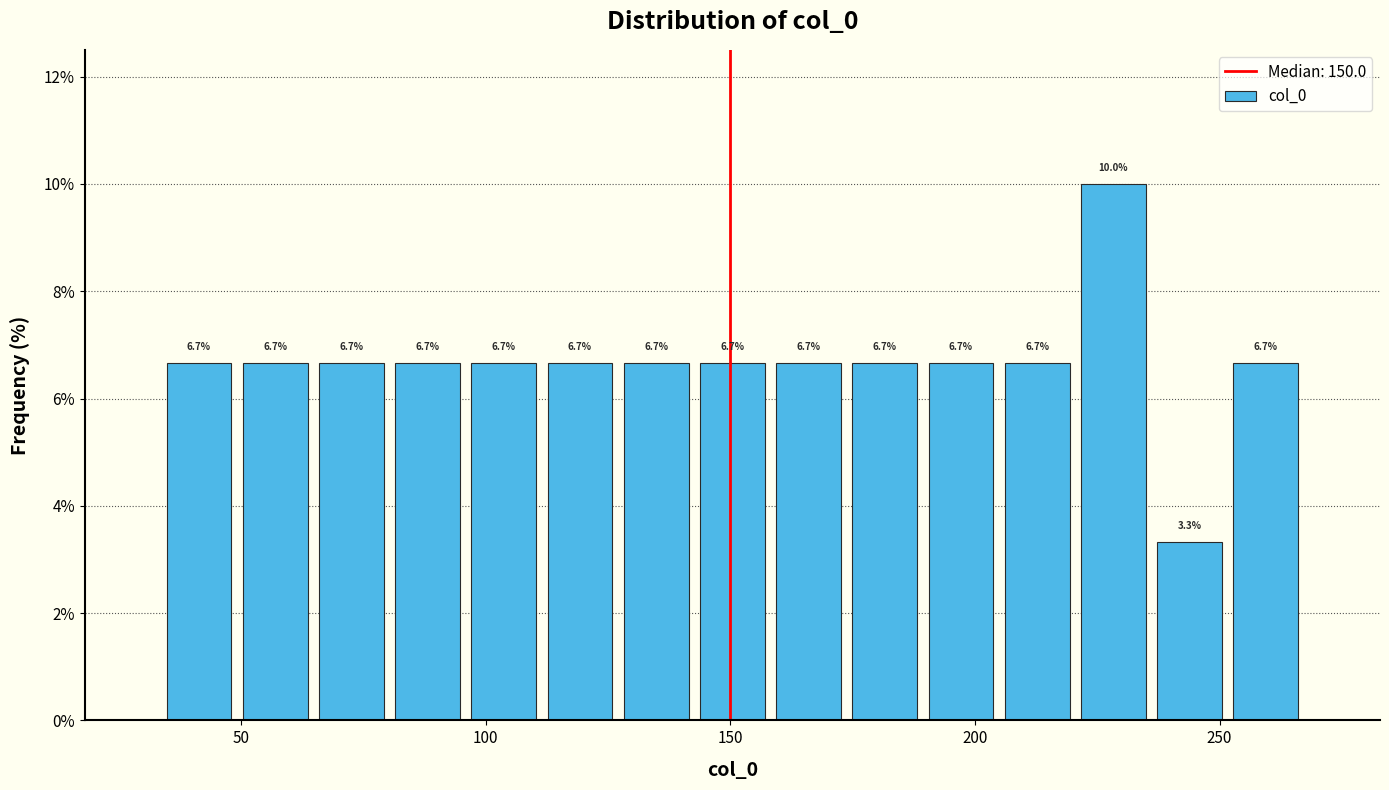

Around what value on the x-axis is the tallest bar? Give the approximate position of its centre, as read against the axis.

230